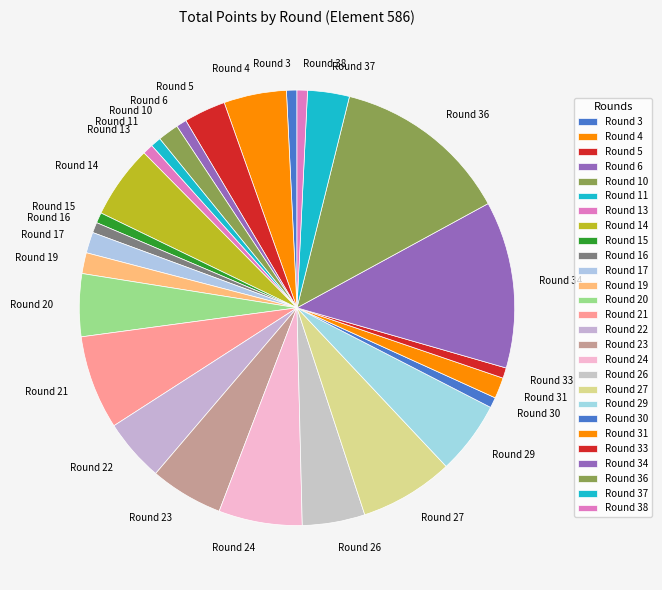

Count the number of slices in the pie.

27